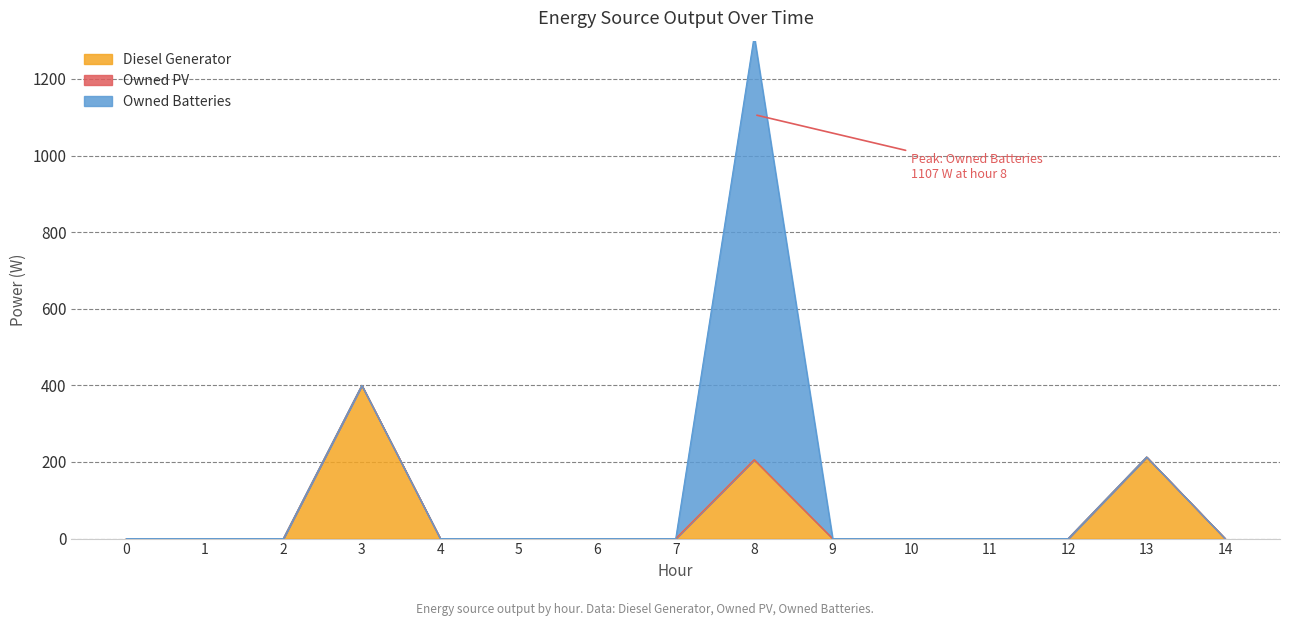

What are all the series names shown in the legend?

Diesel Generator, Owned PV, Owned Batteries